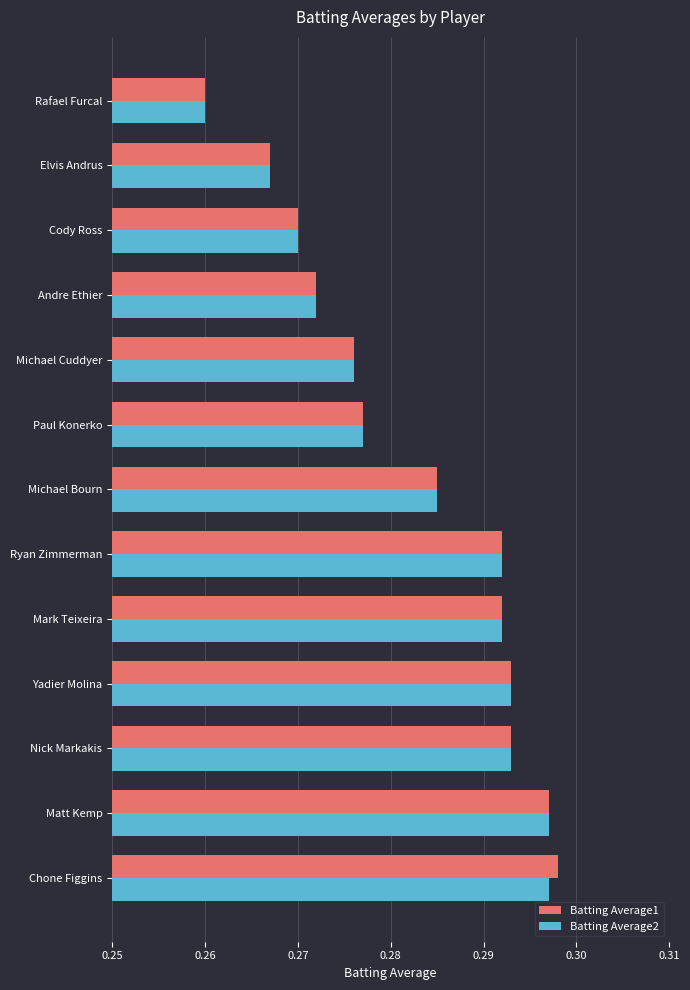

At how many categories does at least one series exceed 0?

13